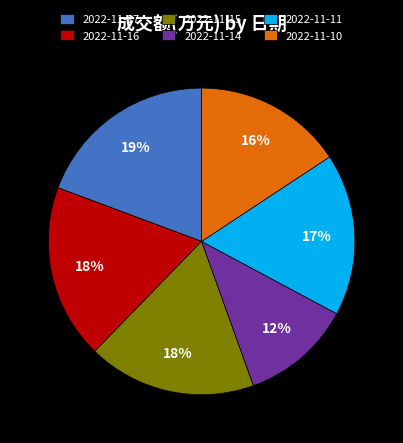

Is there a majority slice in this chart?

No